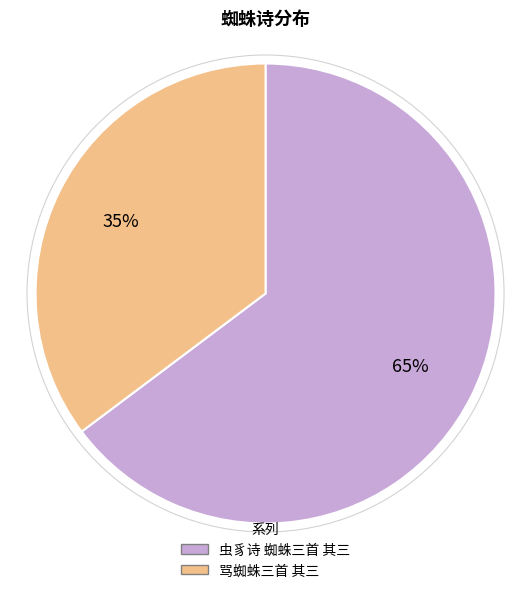

To the nearest percent, what portion does 虫豸诗 蜘蛛三首 其三 represent?

65%